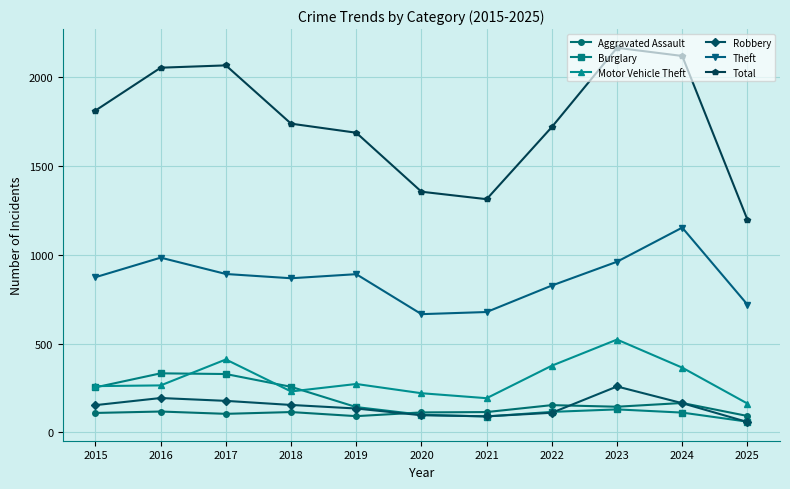

Rank the series by their maximum value, from lowest to highest.

Aggravated Assault, Robbery, Burglary, Motor Vehicle Theft, Theft, Total